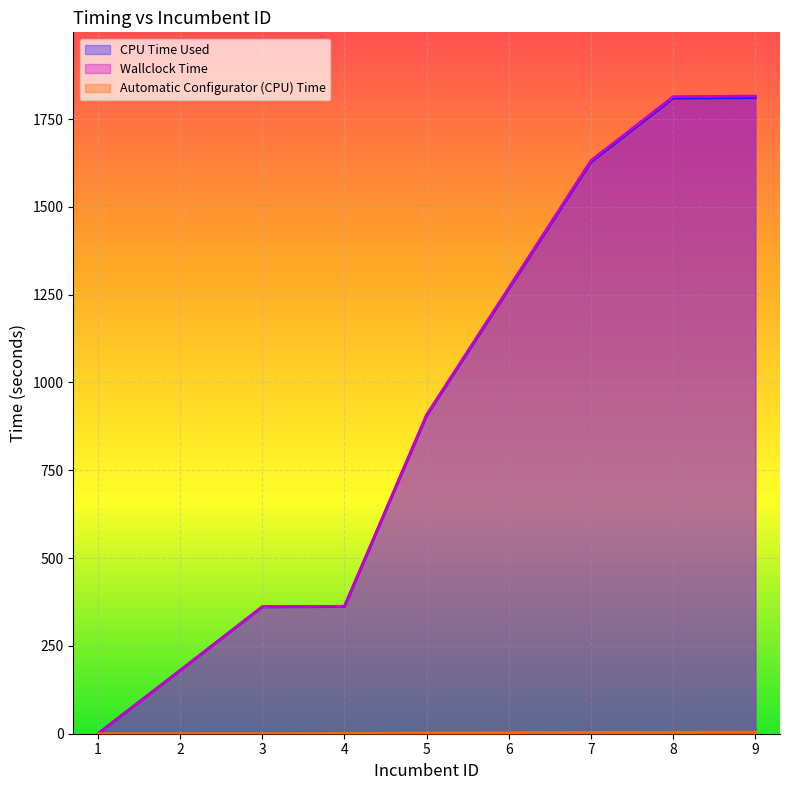

At how many categories does at least one series exceed 20?

8